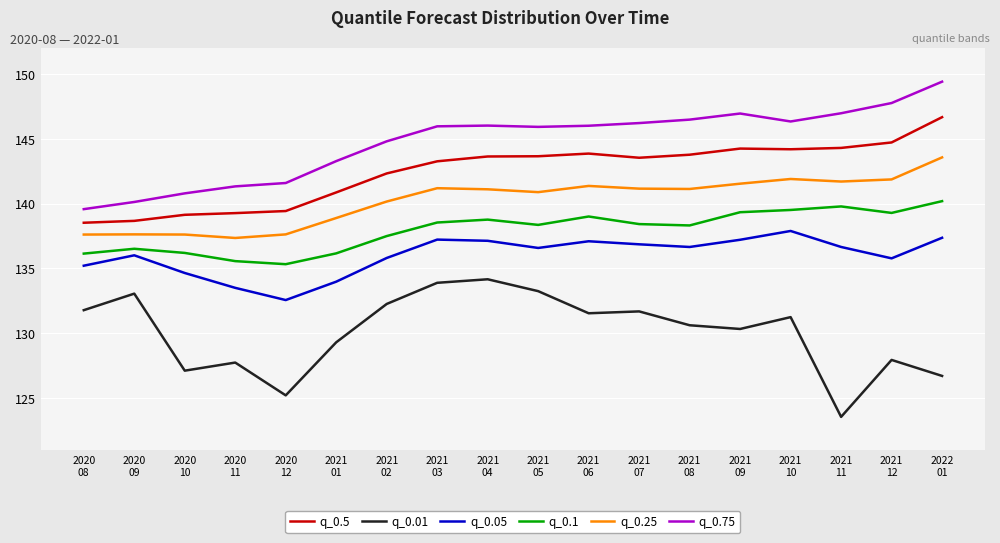

What is the sum of all q_0.01 values?

2341.5